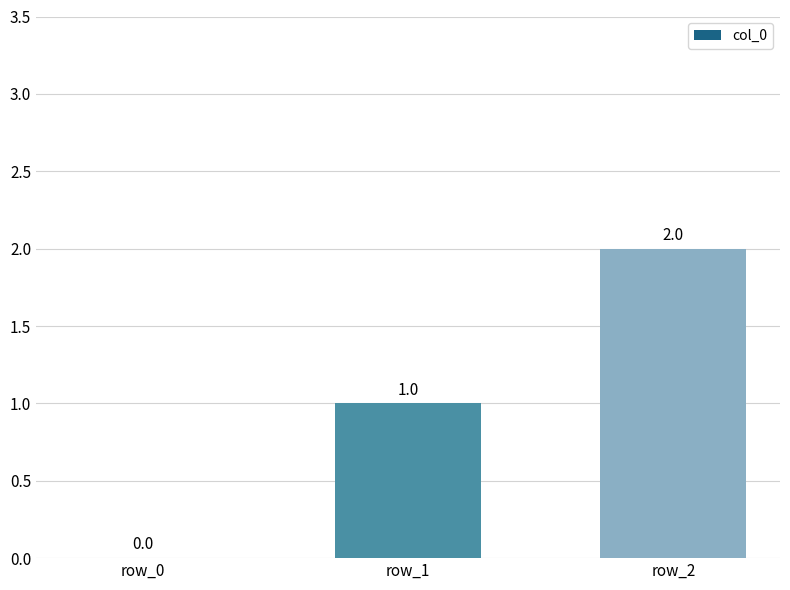

At which category does the chart reach its peak across all series?

row_2